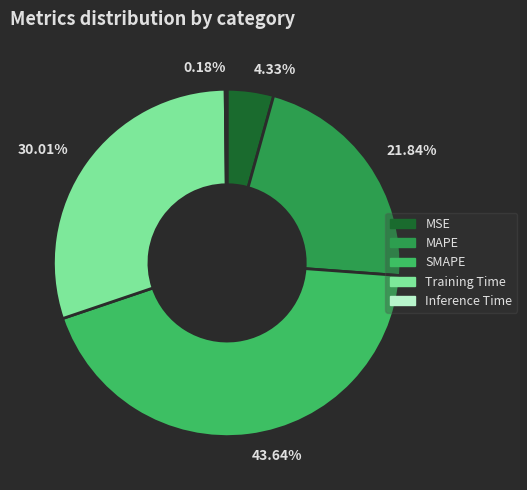

Does 21.84% account for over 50% of the chart?

No